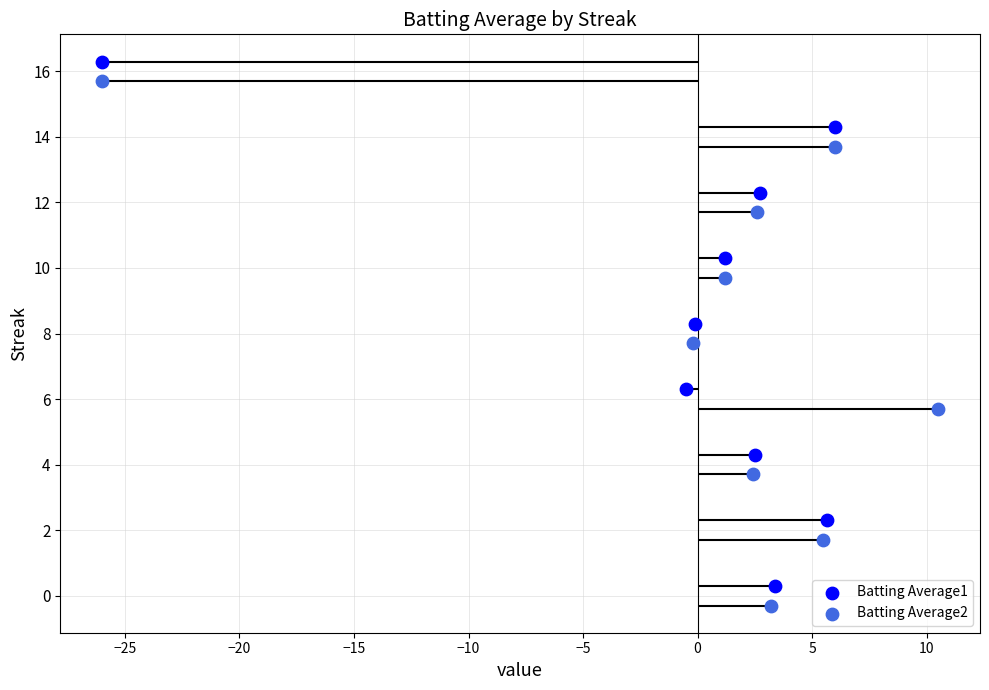

Which series has the largest Y range (max minus min)?

Batting Average1